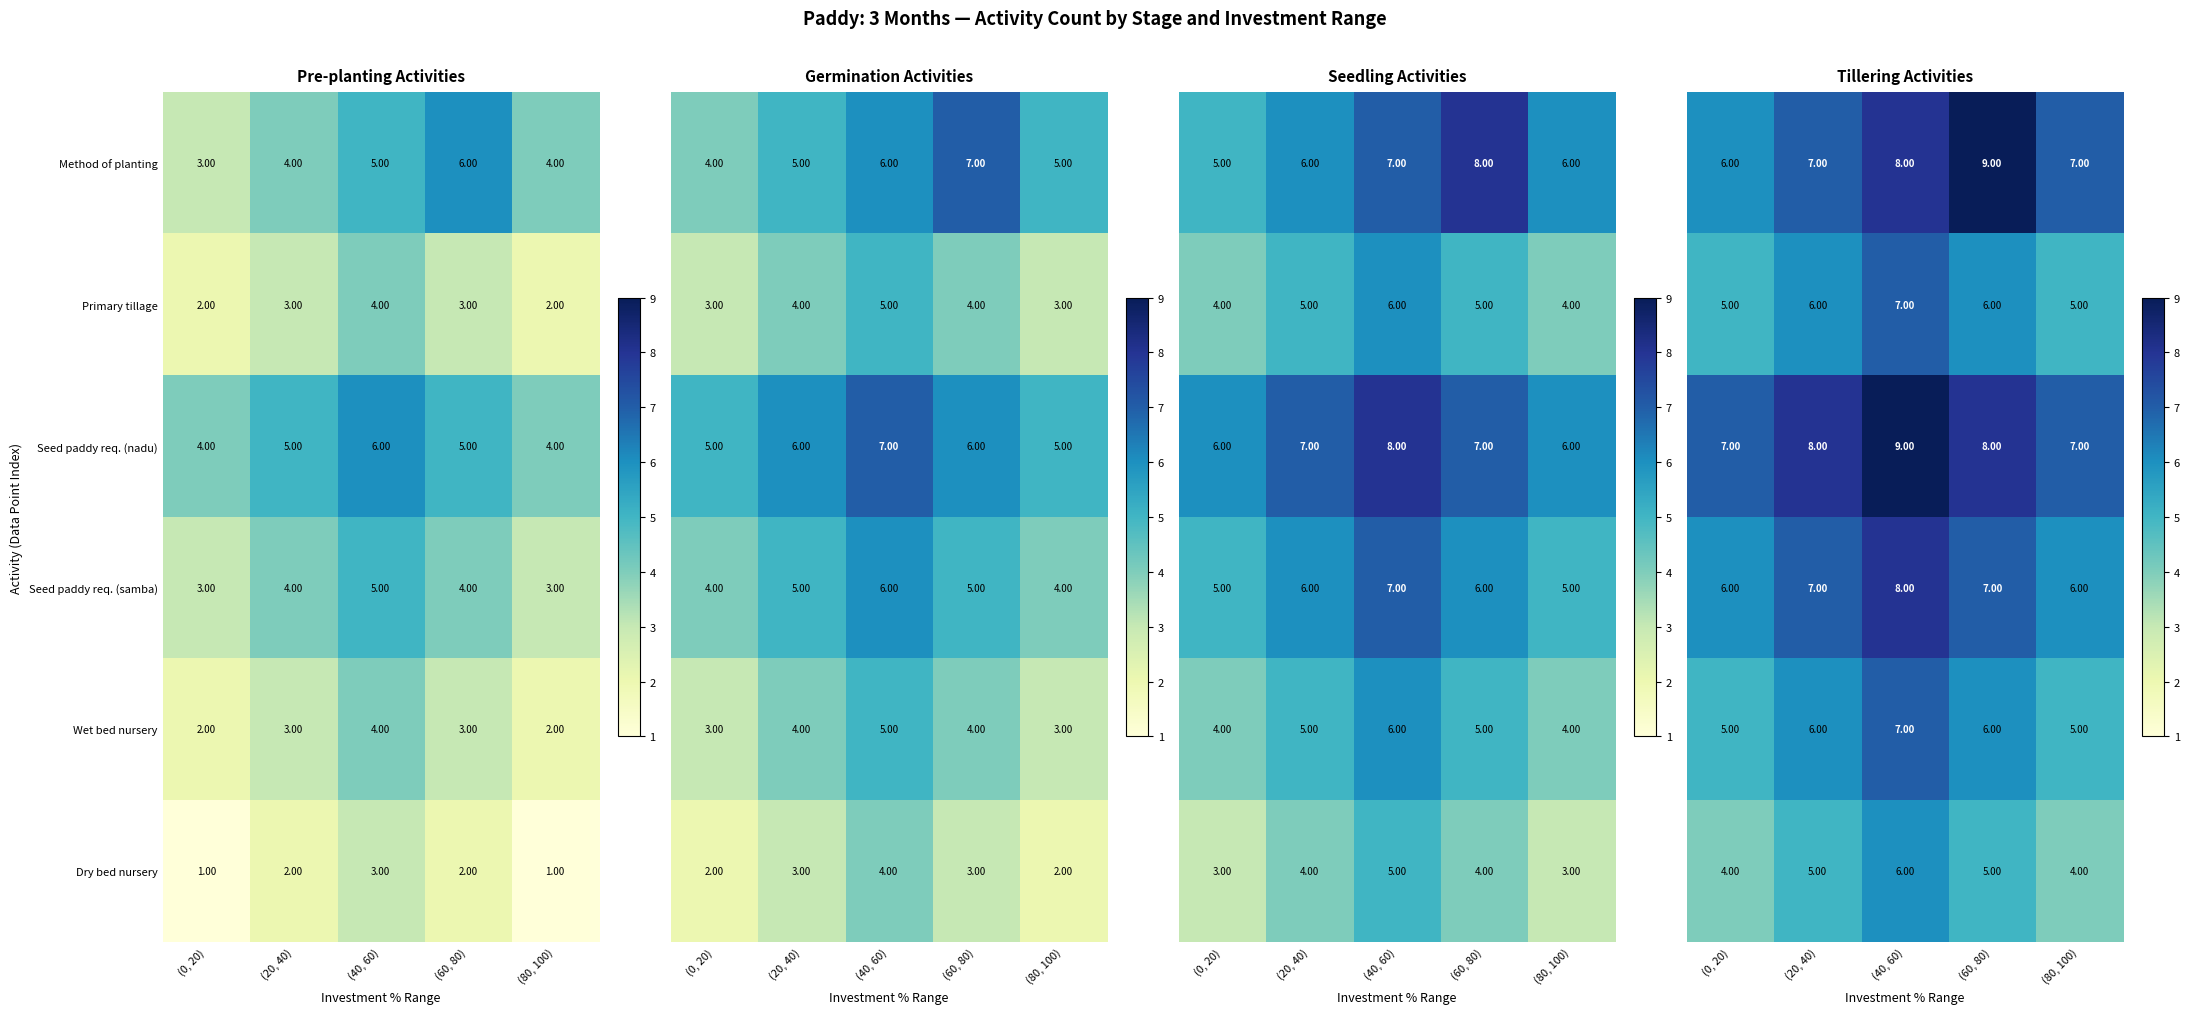

What is the sum of the Method of planting values at (0, 20) and (60, 80)?

9